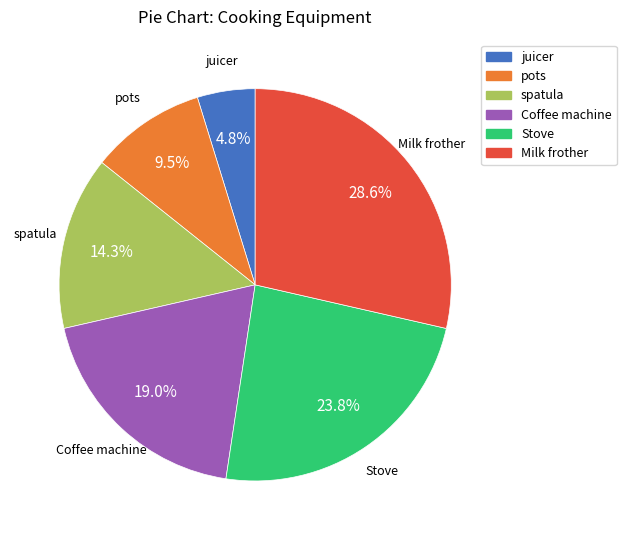

Which slice is the smallest?

juicer